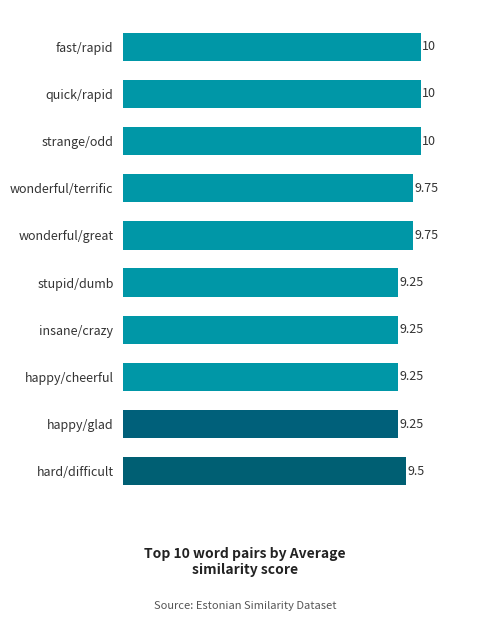

Are the bars horizontal?

Yes